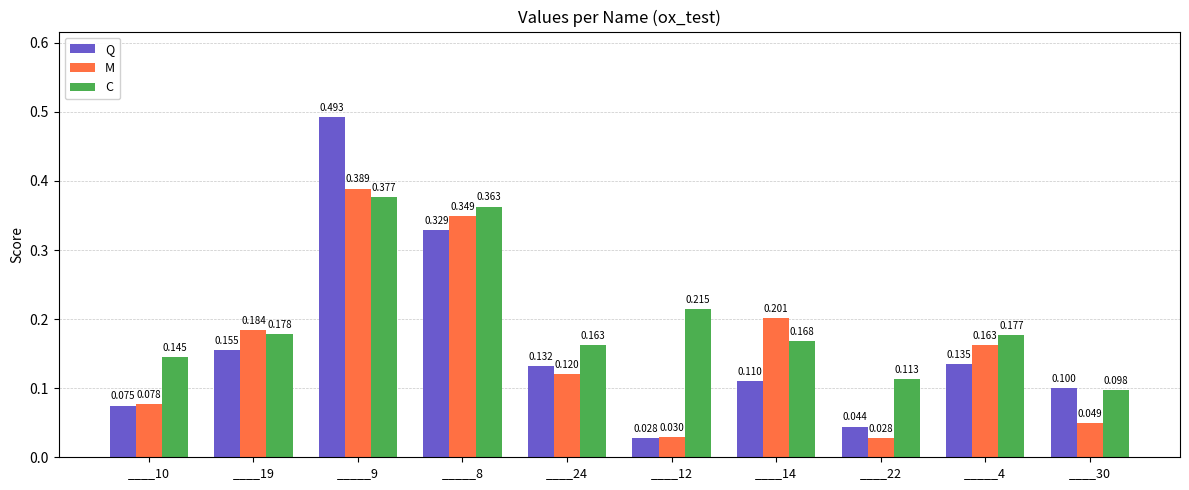

Which series has the largest total across all categories?

C